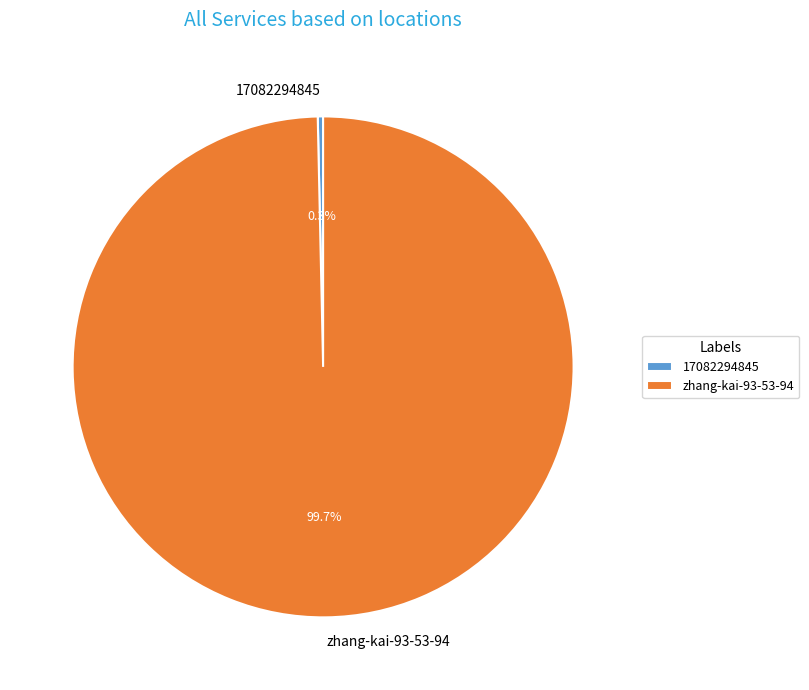

Is the sum of 17082294845 and zhang-kai-93-53-94 greater than half?

Yes